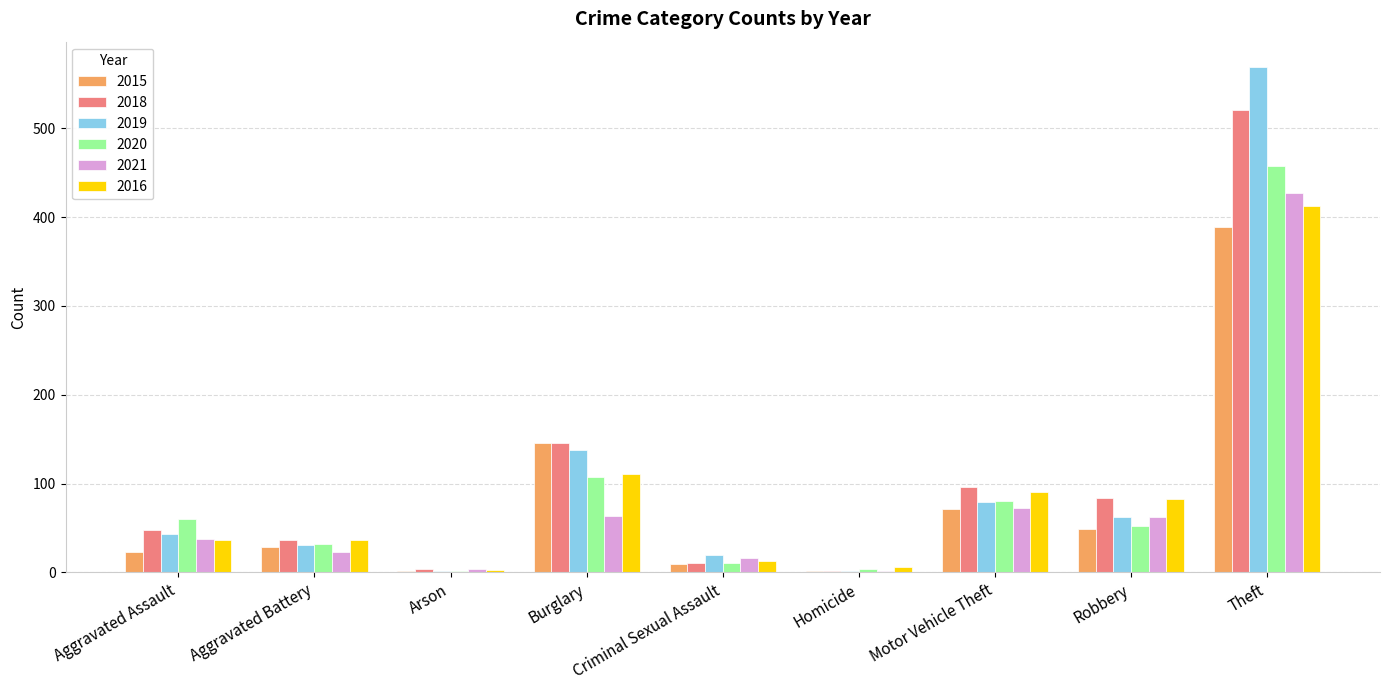

Which category has the highest value across all series?

Theft